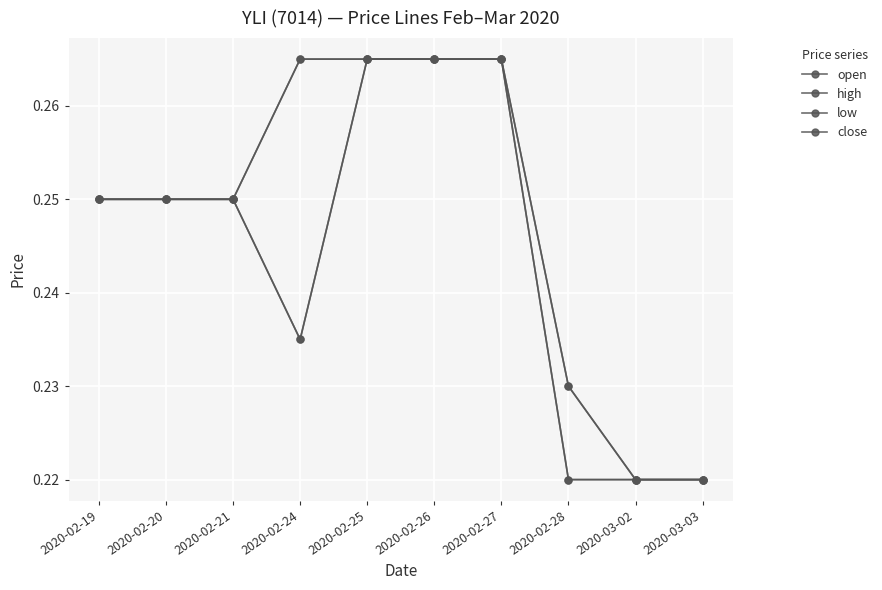

Read the close value at 2020-02-20.

0.2